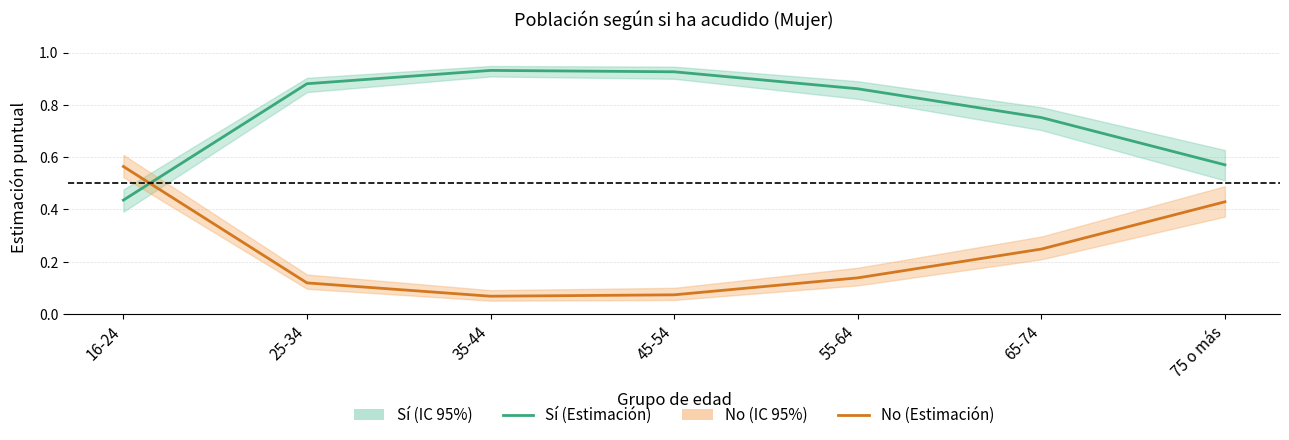

Reading left to right, transcribe all the data shown in this chart.

Sí (Estimación): 0.4	0.9	0.9	0.9	0.9	0.8	0.6
No (Estimación): 0.6	0.1	0.1	0.1	0.1	0.2	0.4